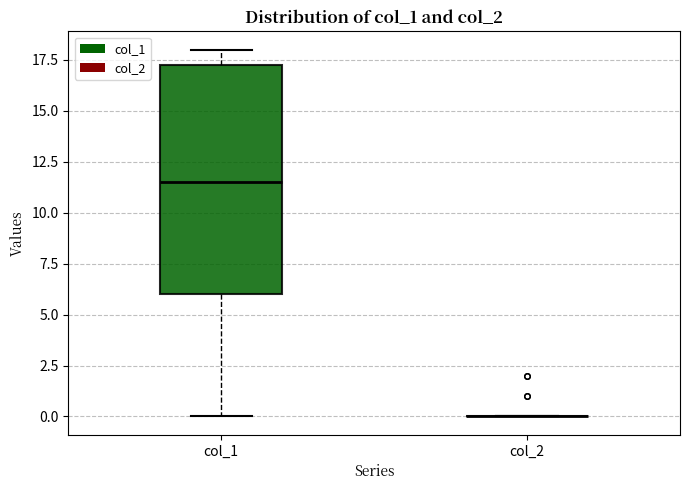

Comparing the boxes themselves (not the whiskers), which one is the tallest?

col_1